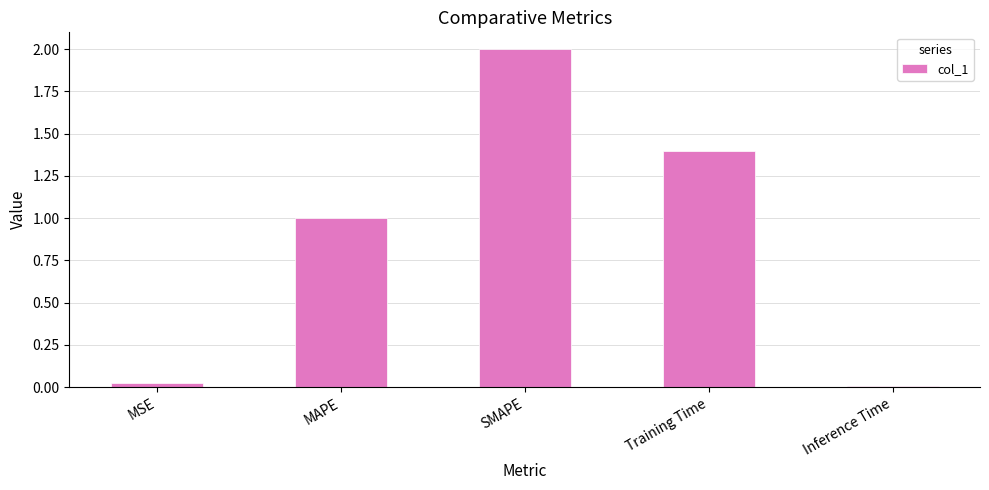

Read the value at MAPE.

1.0